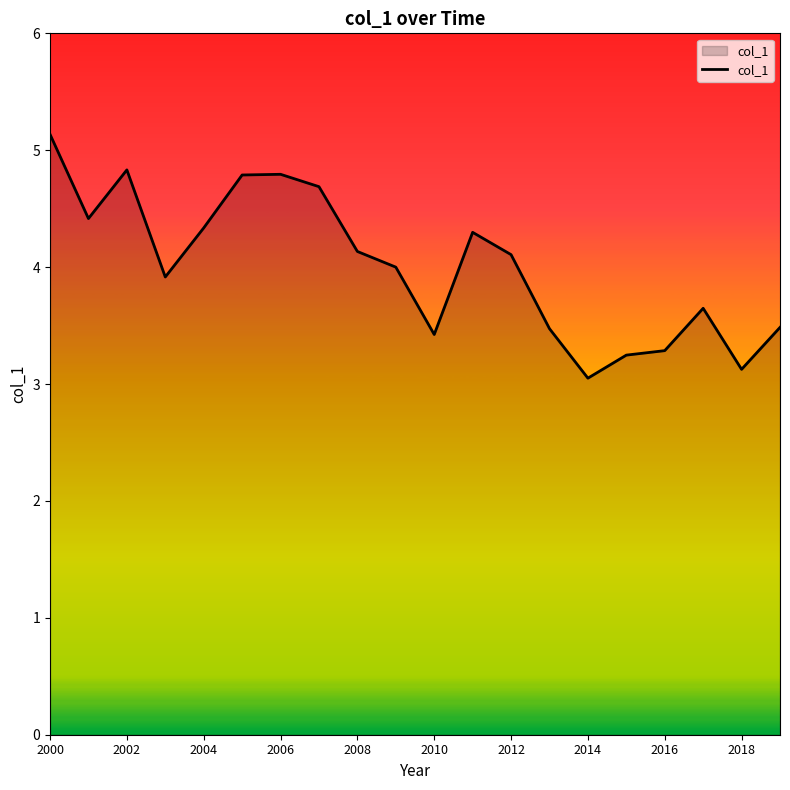

Count the number of data series in this chart.

1